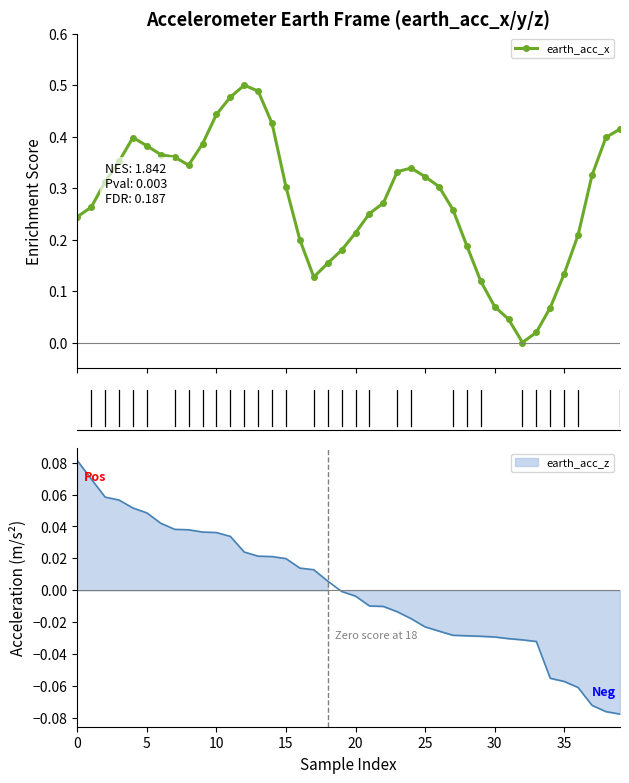

What is the change in value from 29 to 39?

+0.3